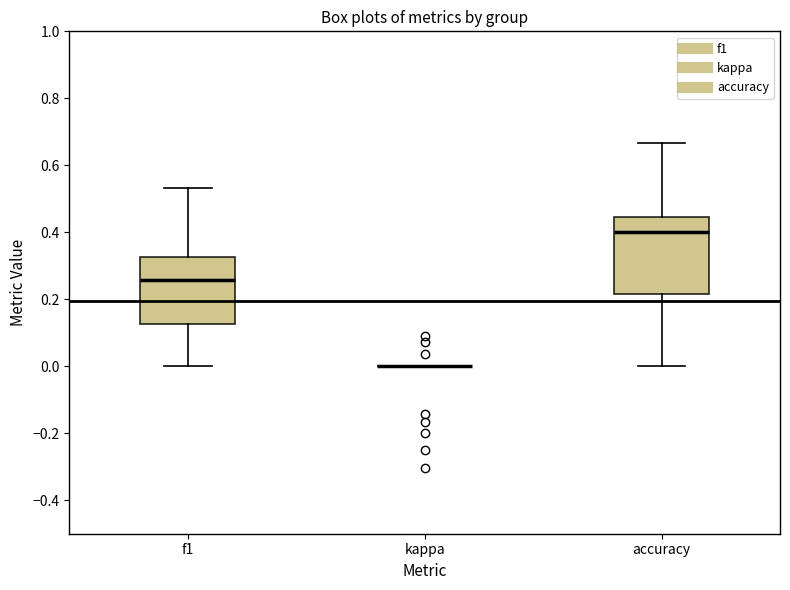

Reading left to right, transcribe this box plot: for each box, give where its median line is, the range the box spans, and where its two whiskers end, as read against the y-axis. The values are not printed on the chart, so give them approximately, as read against the axis.

f1: median 0.26, box 0.12 to 0.32, whiskers 0.00 to 0.54
kappa: box collapsed to a line at 0.00, whiskers 0.00 to 0.00
accuracy: median 0.40, box 0.22 to 0.44, whiskers 0.00 to 0.66